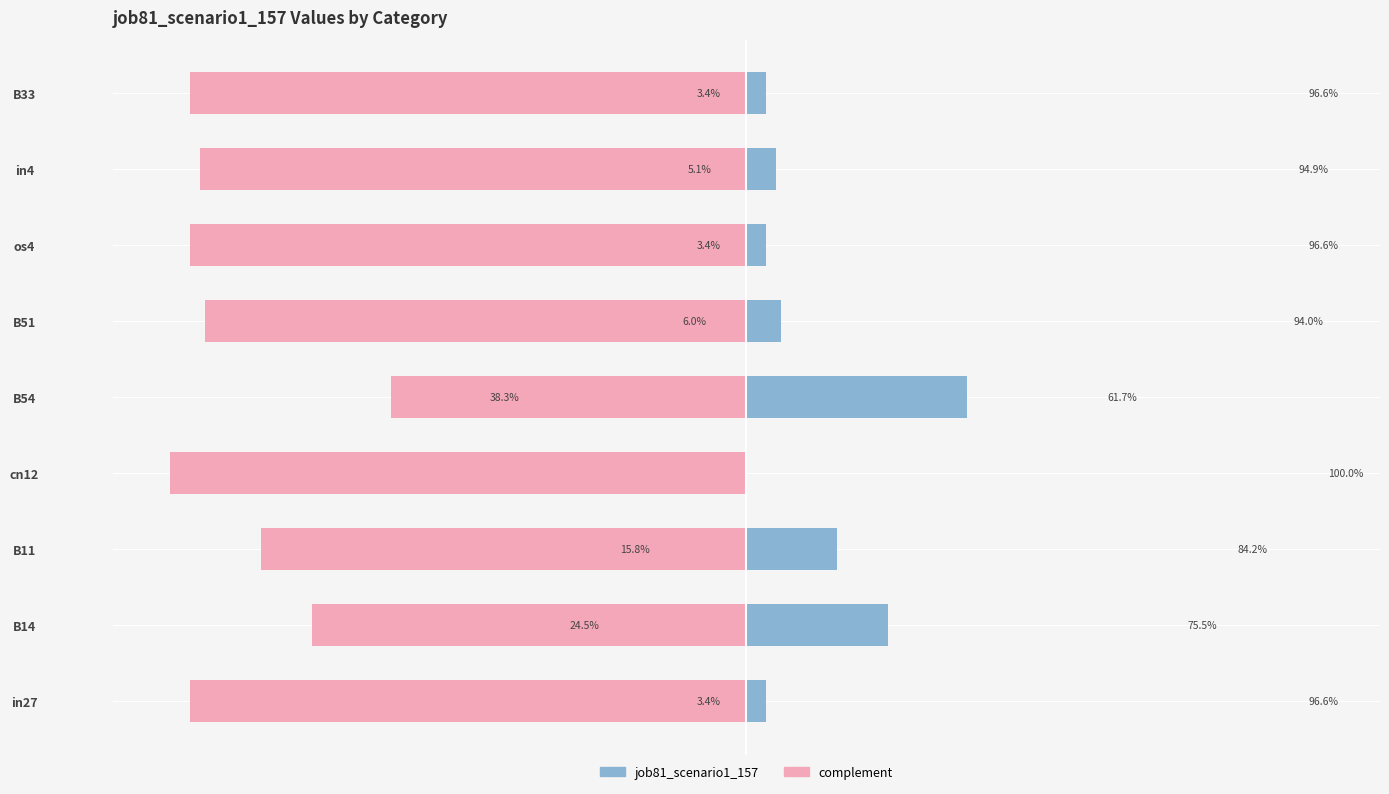

What are all the series names shown in the legend?

job81_scenario1_157, complement